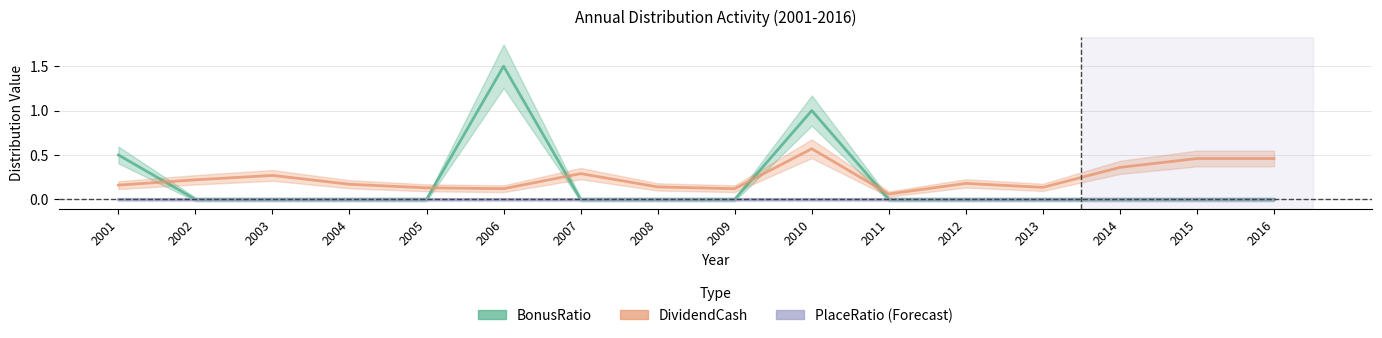

What is the difference between the maximum and minimum values in the BonusRatio series?

1.5